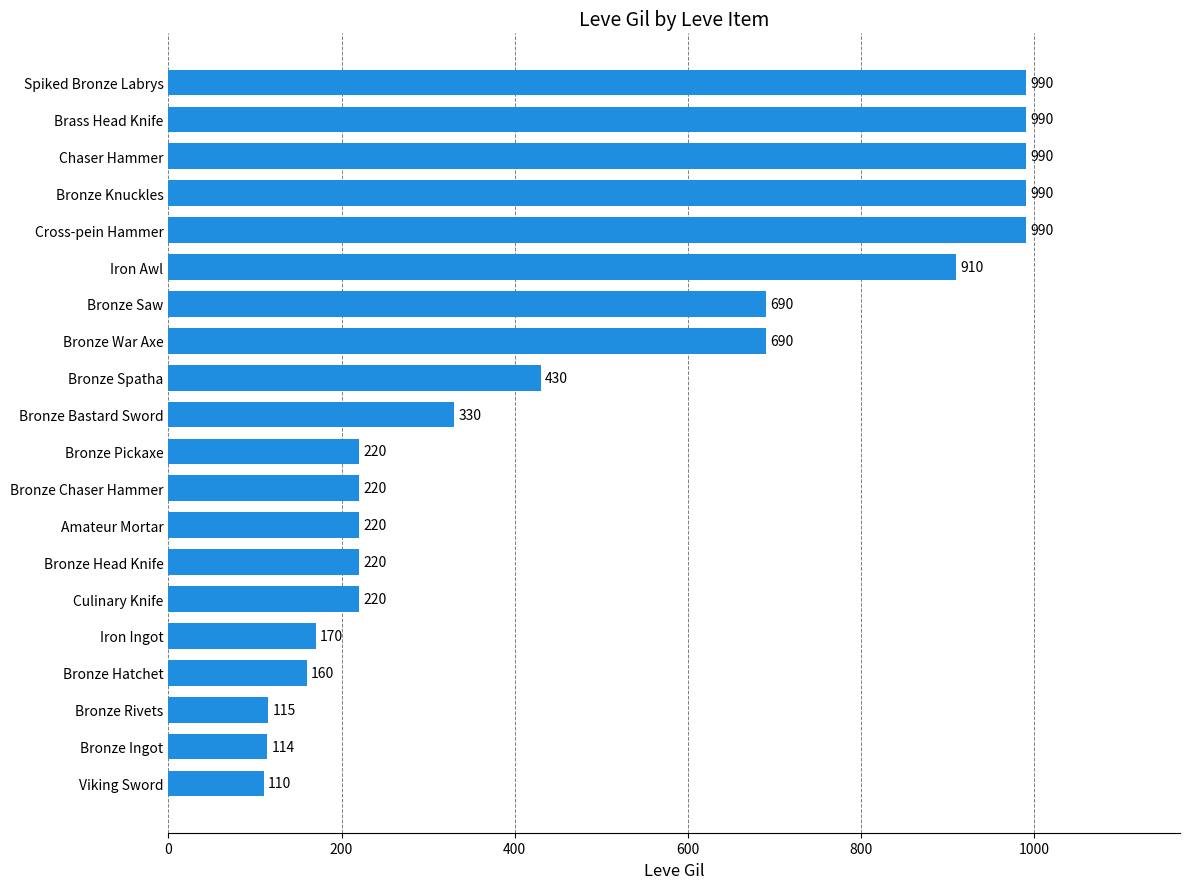

What is the difference between the maximum and second lowest values?

876